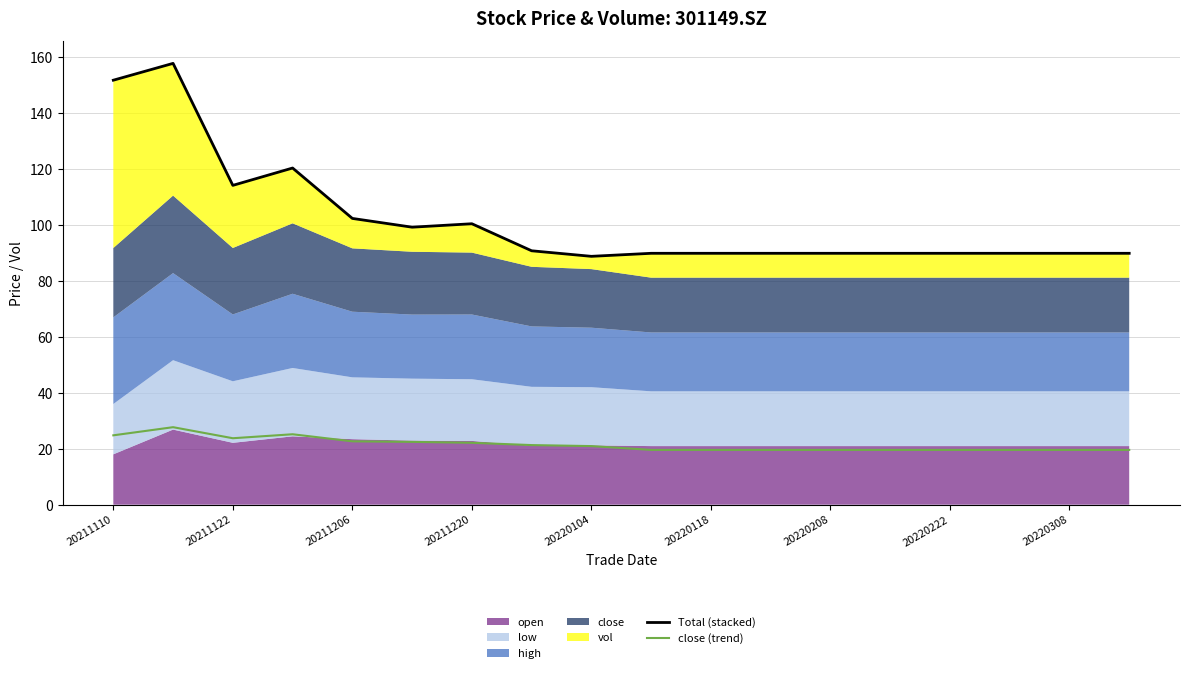

What is the label of the 1st point from the right?

17